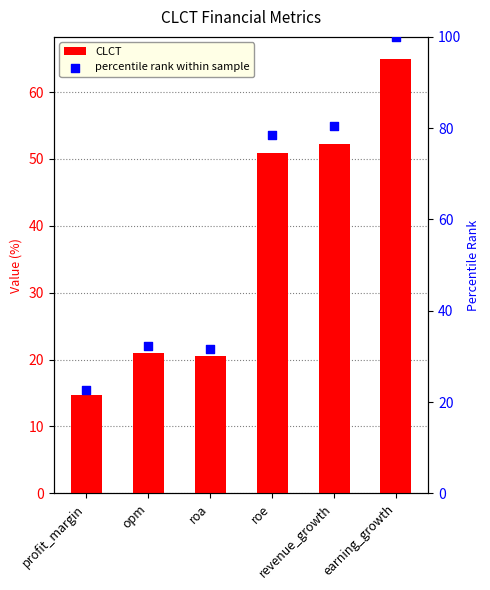

At which category is the sum across all series the highest?

earning_growth